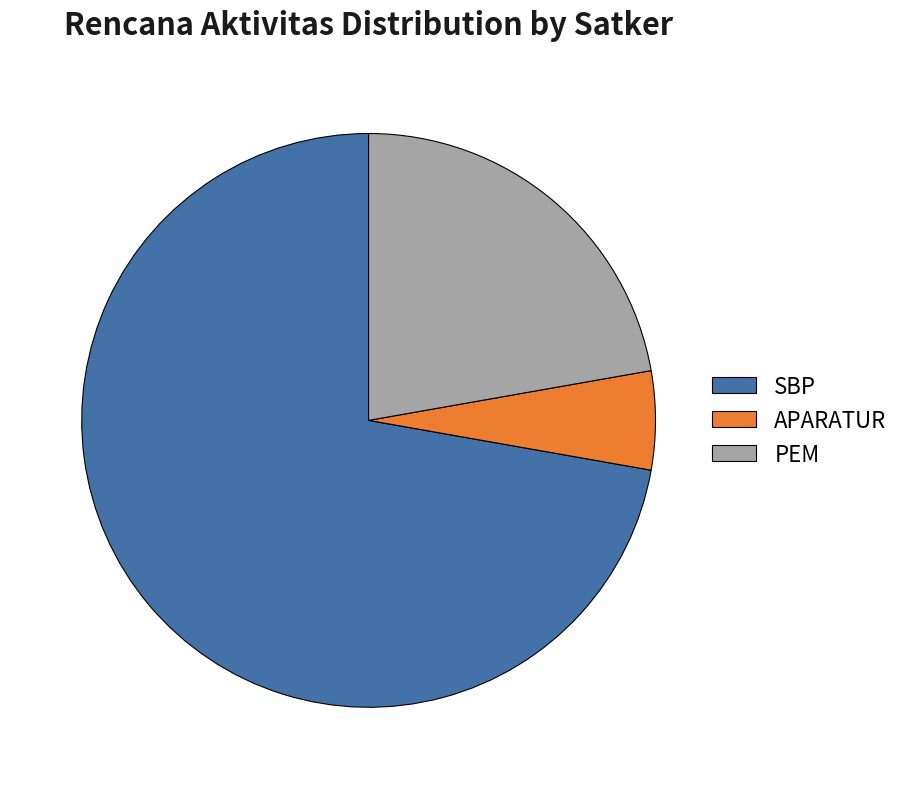

Rank the categories by value from lowest to highest.

APARATUR, PEM, SBP